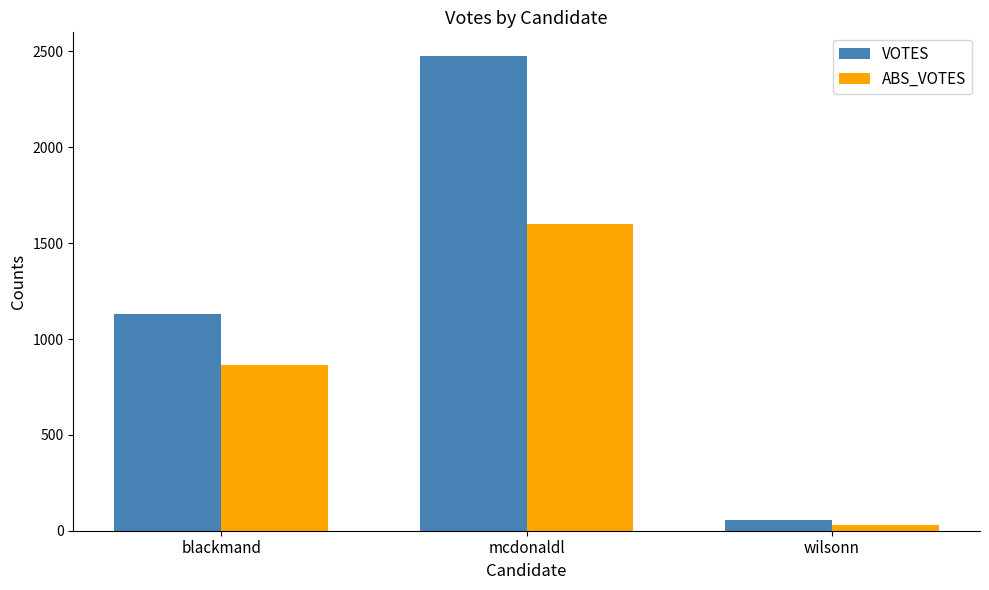

Which series has the widest spread of values?

VOTES